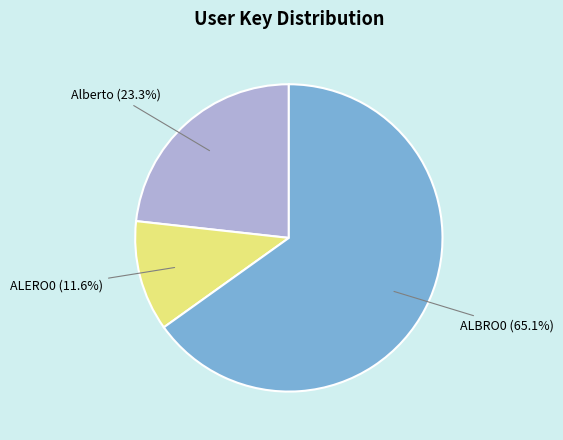

To the nearest percent, what is the combined percentage of ALERO0 and Alberto?

35%